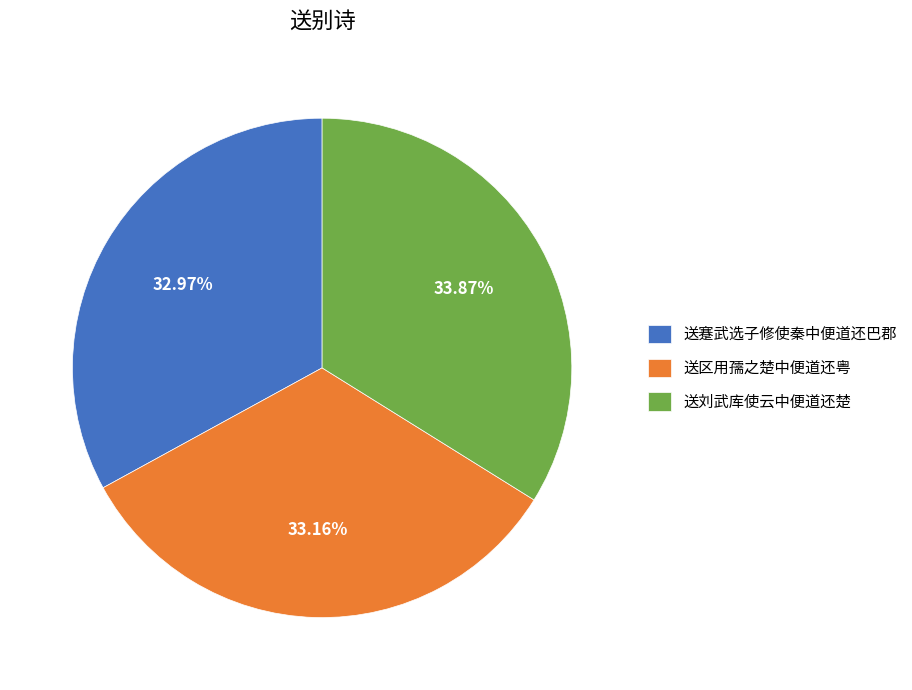

Is it true that 送区用孺之楚中便道还粤 is 46% of the pie?

False